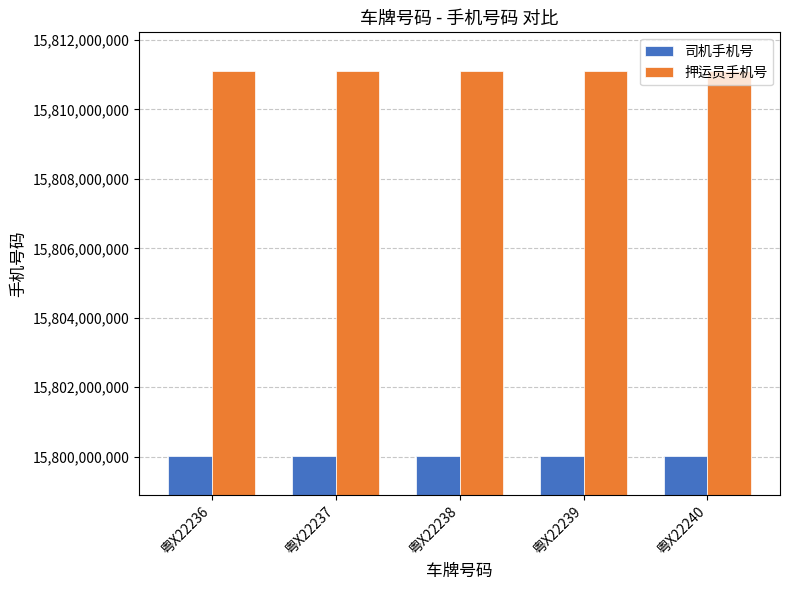

Which series has the largest total across all categories?

押运员手机号